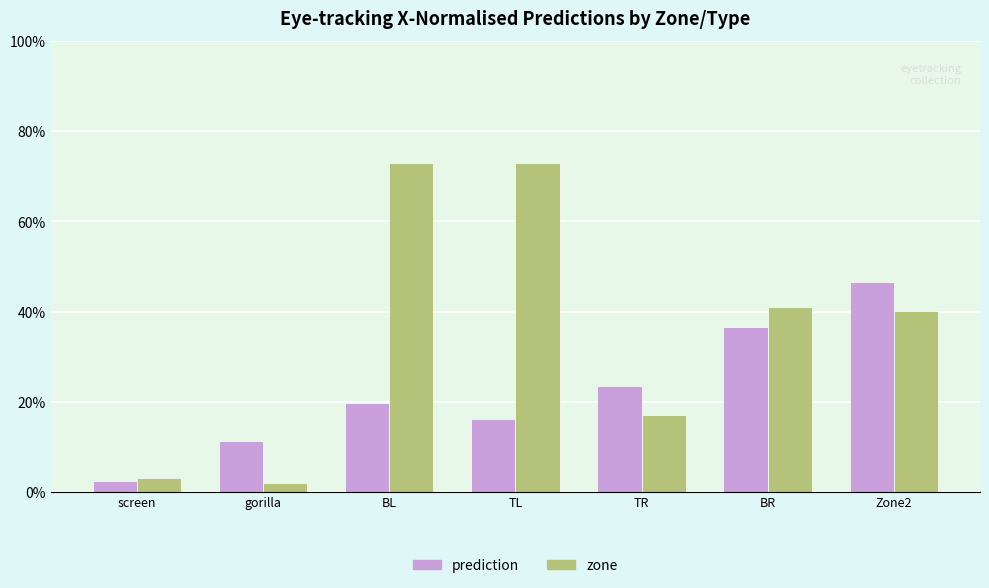

True or false: prediction has a value of 0.2 at Zone2.

False